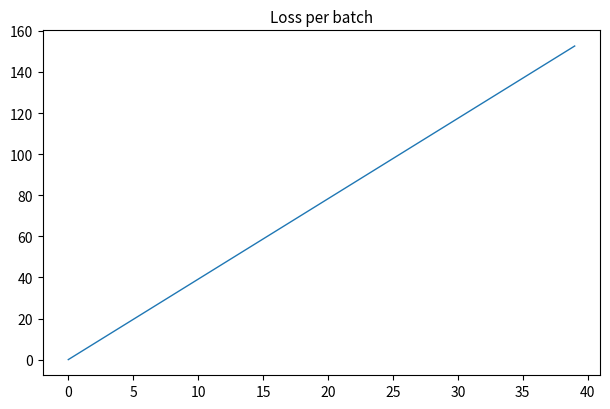

Does the chart display data point markers on the line(s)?

No